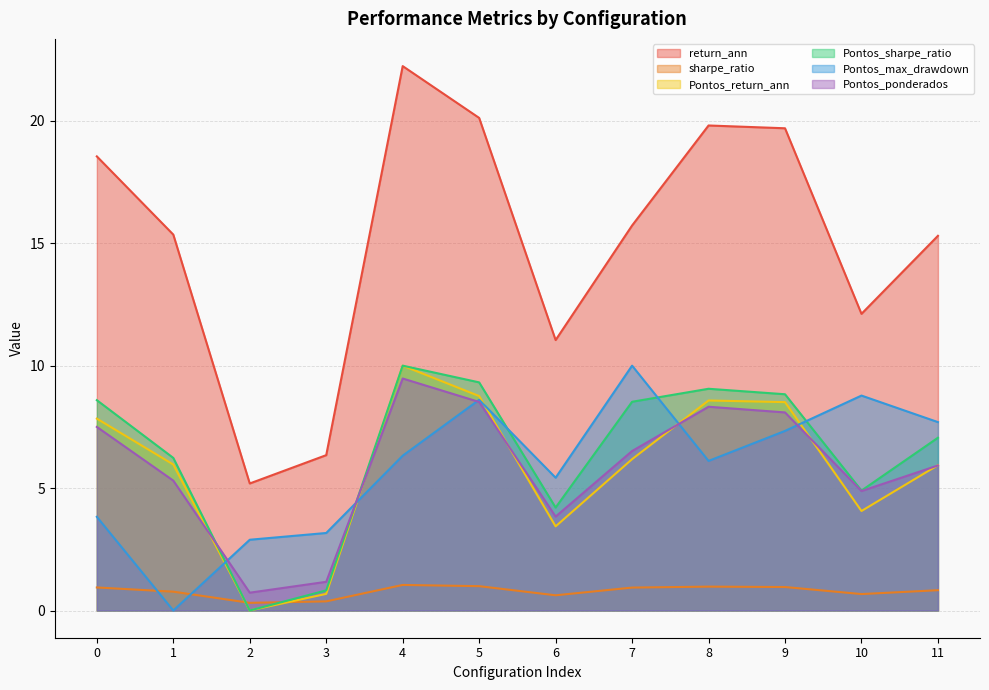

At which category is the sum across all series the highest?

4